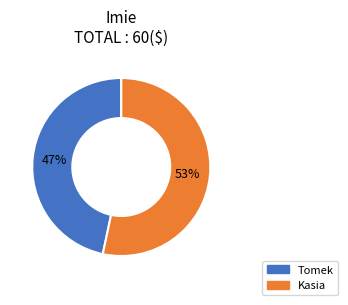

Count the number of slices in the pie.

2